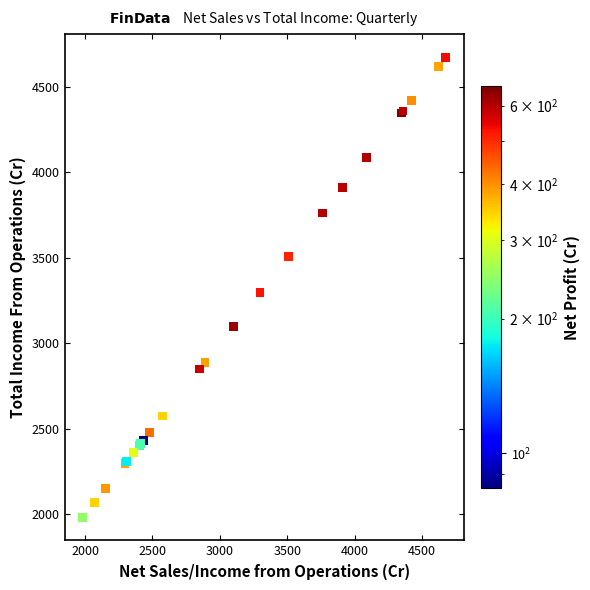

What Y value in the scatter plot is closest to 3328?

3297.1